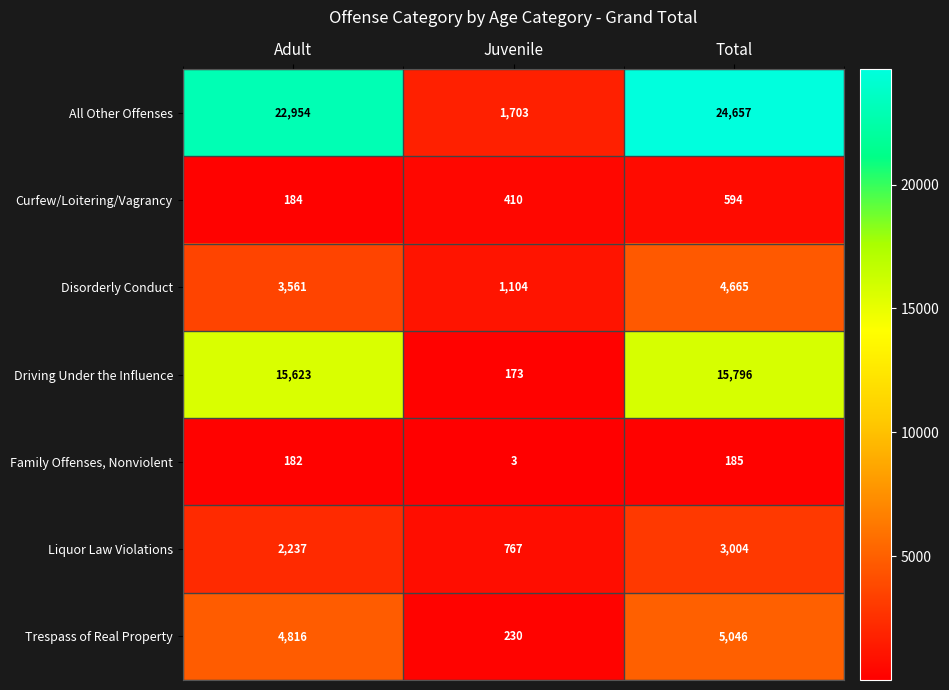

At which category is the sum across all series the highest?

Total